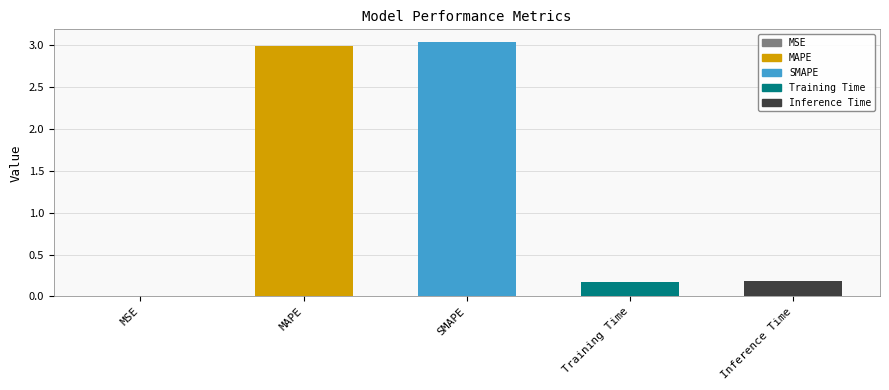

True or false: the data shows 1.4 at SMAPE.

False